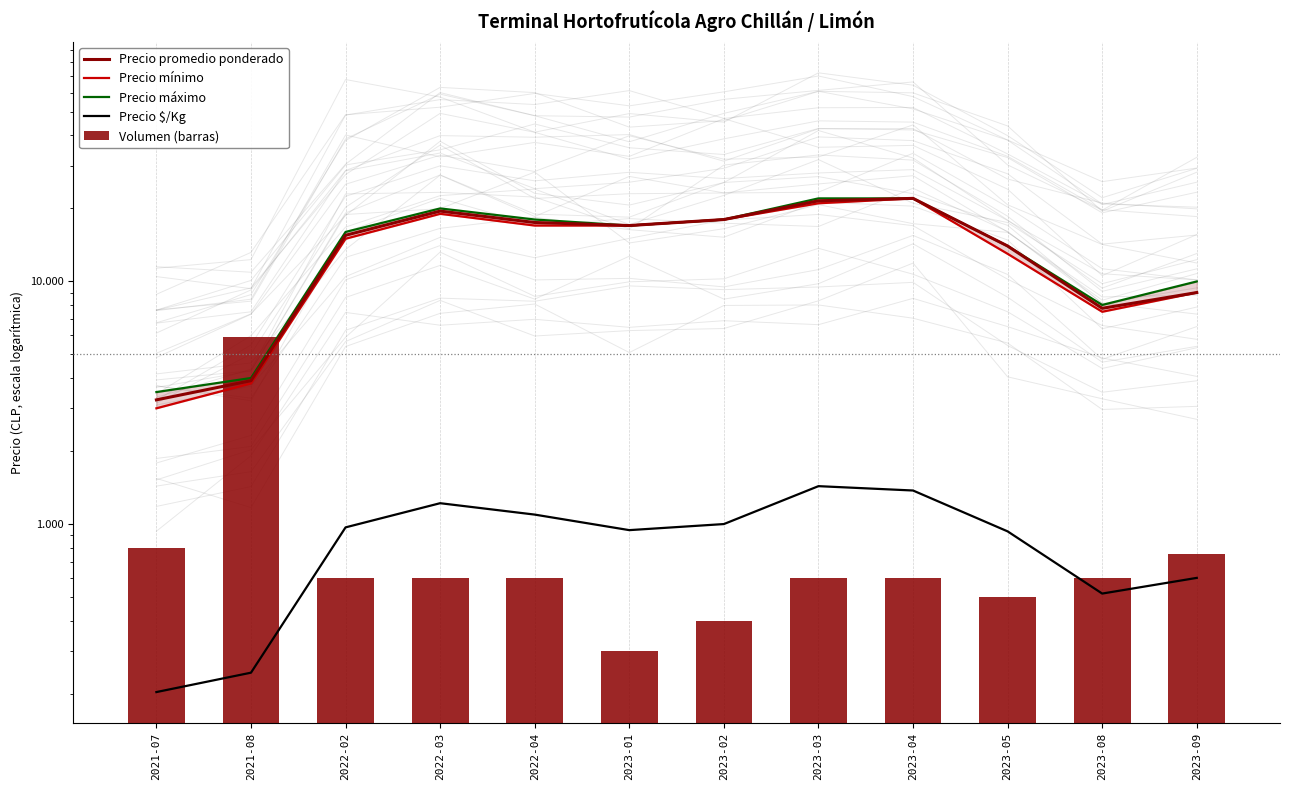

How many data points in Precio $/Kg are above 969?

5